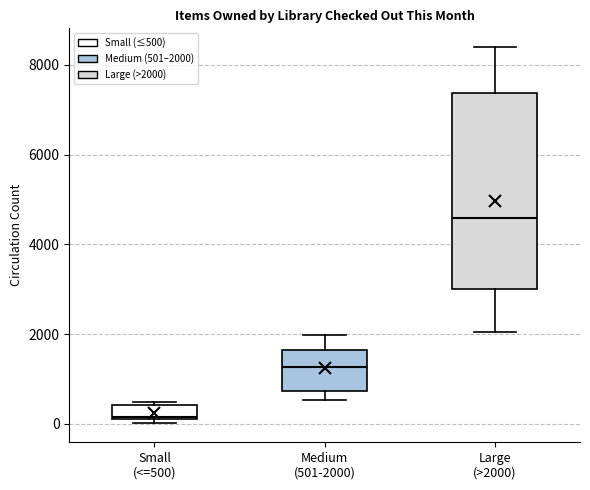

Which box's median line is the highest?

Large (>2000)